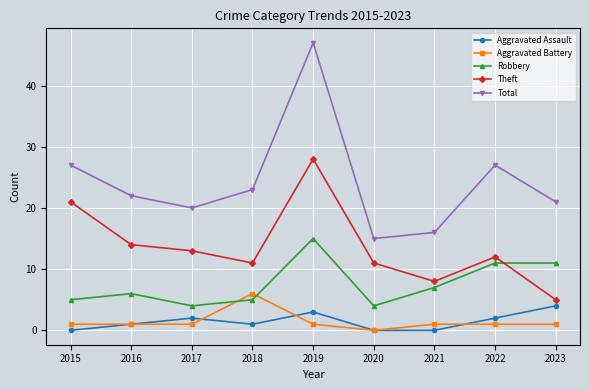

How many times do Aggravated Battery and Robbery cross each other?

2